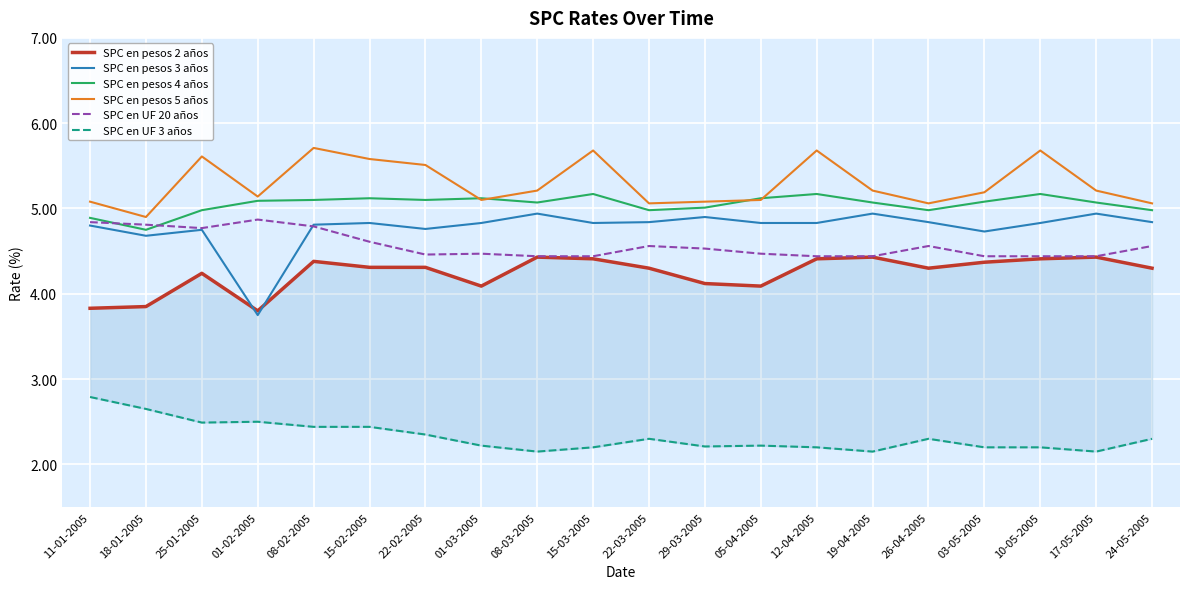

What are all the series names shown in the legend?

SPC en pesos 2 años, SPC en pesos 3 años, SPC en pesos 4 años, SPC en pesos 5 años, SPC en UF 20 años, SPC en UF 3 años